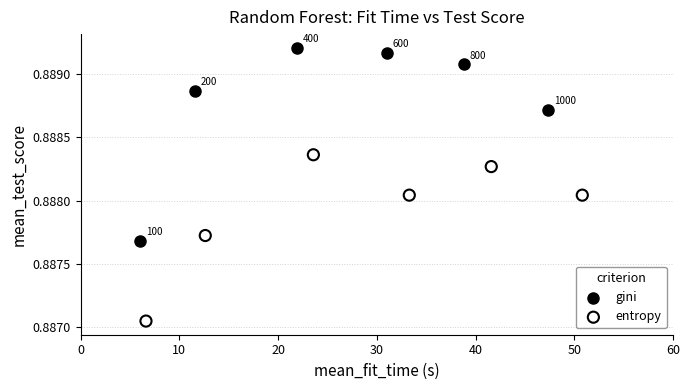

Which series reaches the maximum Y coordinate?

gini